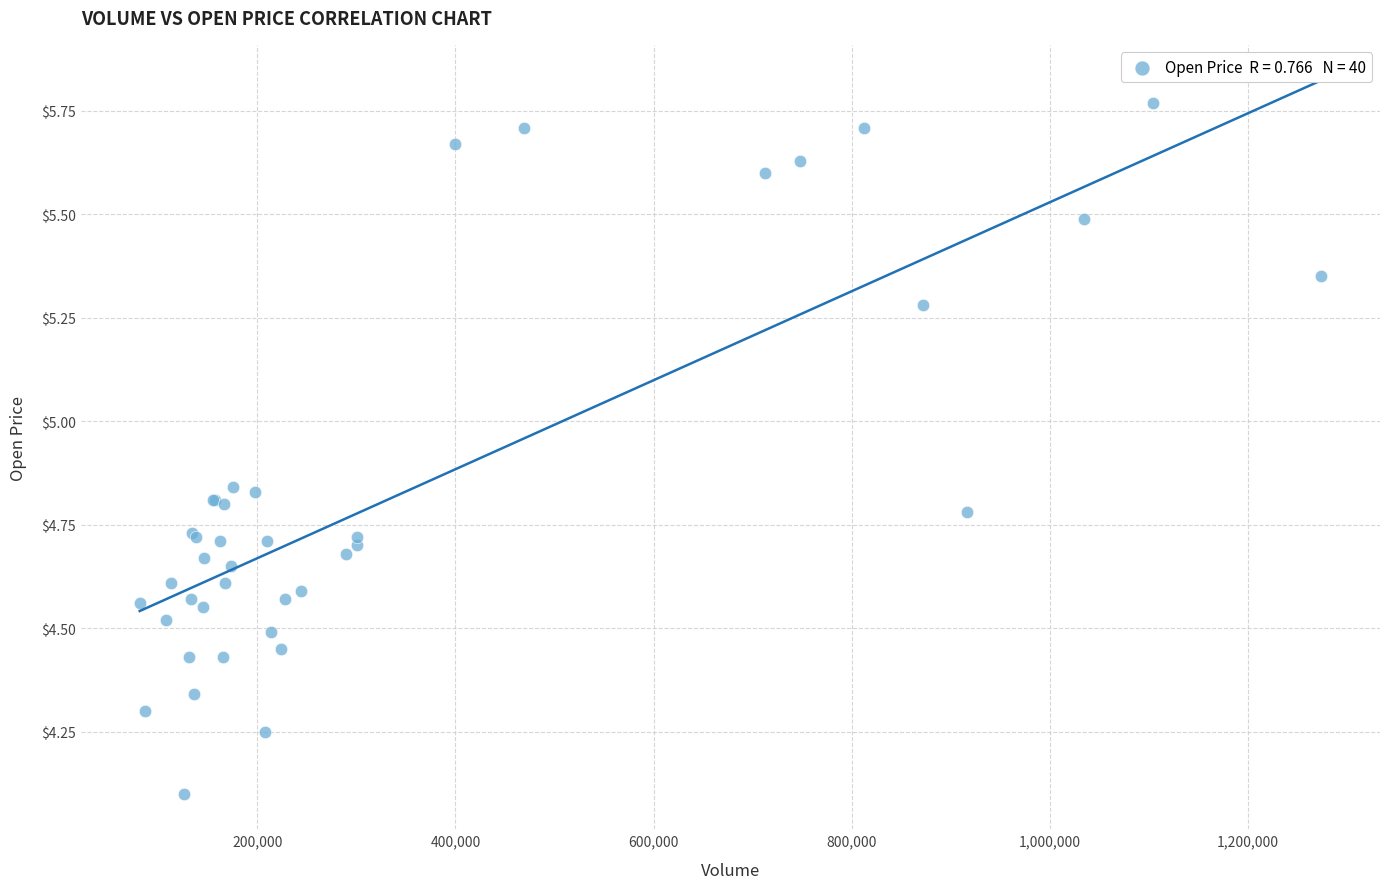

What Y value in the scatter plot is closest to 4?

4.1